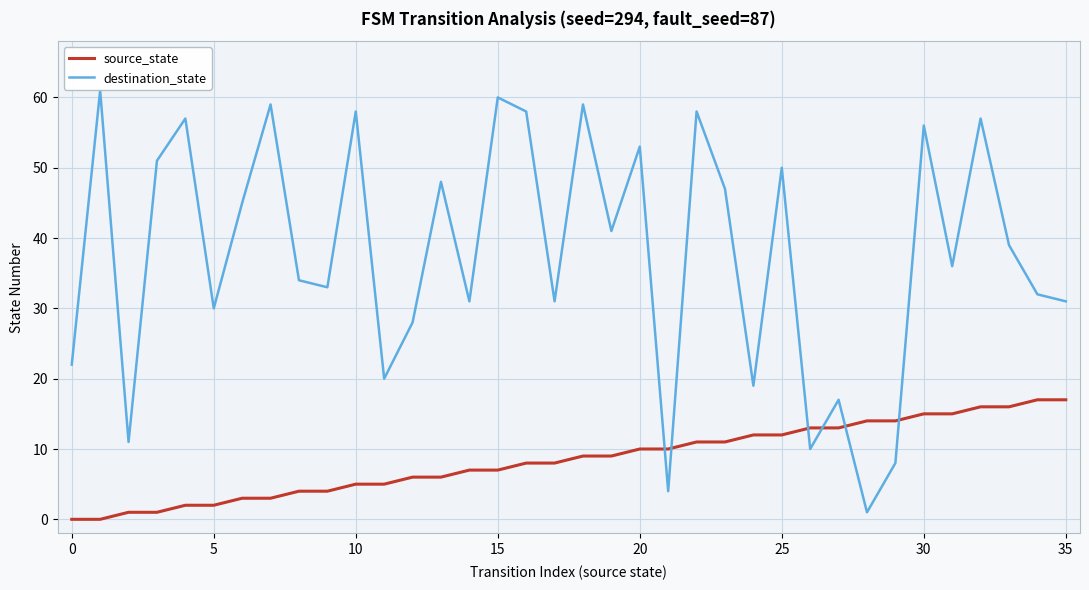

Reading right to left, list all the values displayed in this chart.

source_state: 17	17	16	16	15	15	14	14	13	13	12	12	11	11	10	10	9	9	8	8	7	7	6	6	5	5	4	4	3	3	2	2	1	1	0	0
destination_state: 31	32	39	57	36	56	8	1	17	10	50	19	47	58	4	53	41	59	31	58	60	31	48	28	20	58	33	34	59	45	30	57	51	11	61	22